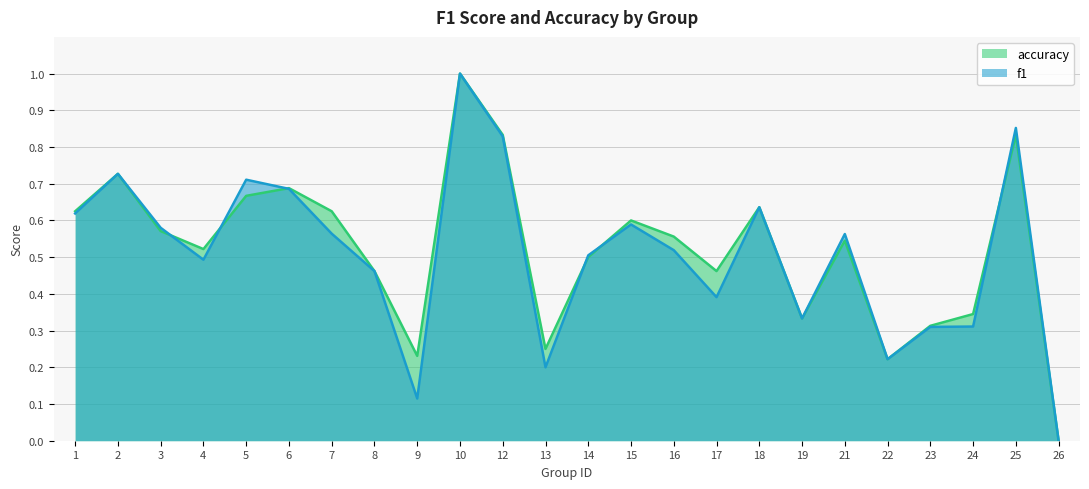

At 2, list the series in order from largest to smallest.

f1, accuracy